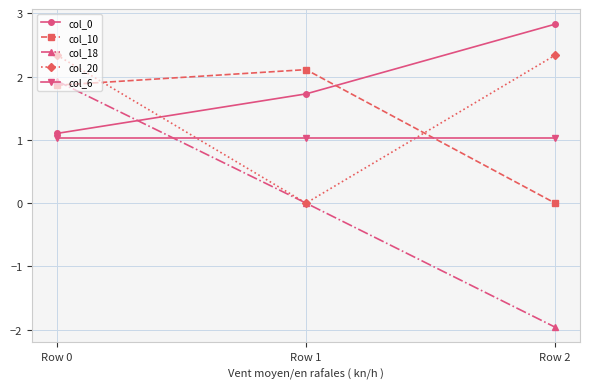

Reading right to left, extract all data points from this chart.

col_0: 2.8	1.7	1.1
col_10: 0.0	2.1	1.9
col_18: -2.0	0.0	1.9
col_20: 2.3	0.0	2.3
col_6: 1.0	1.0	1.0